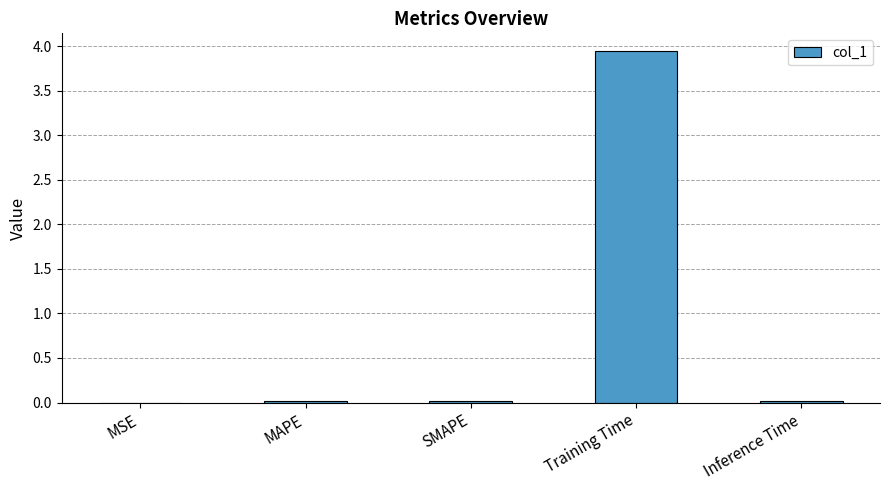

Are the bars horizontal?

No